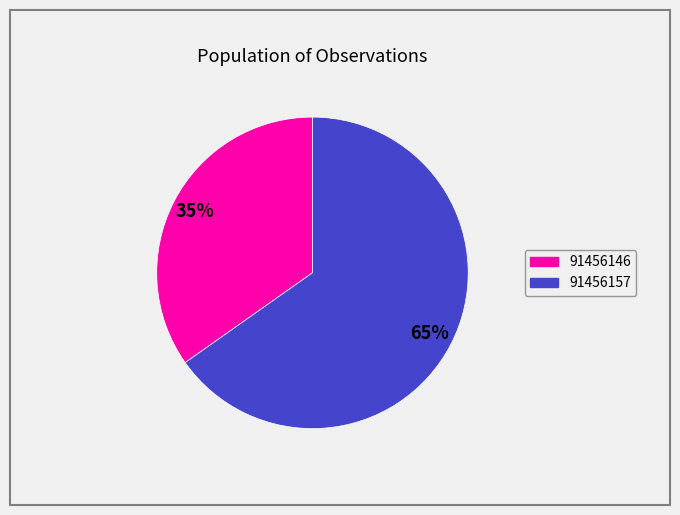

Which slice is the largest?

91456157